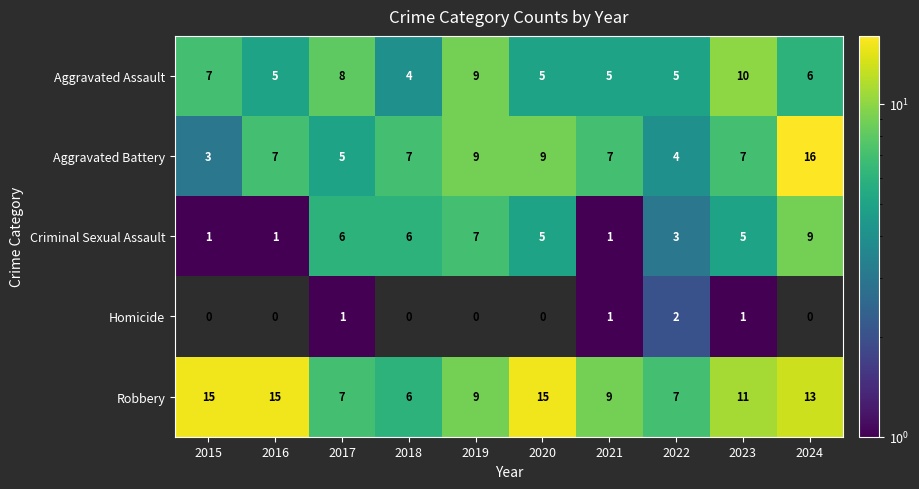

Which label corresponds to the largest value in the chart?

2024